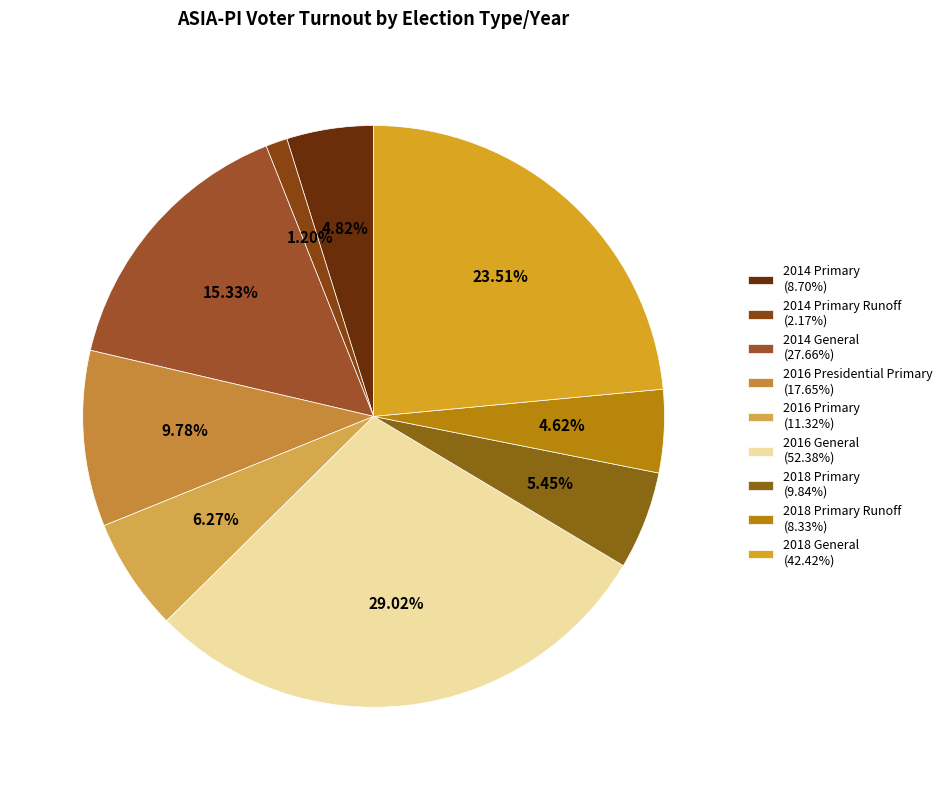

Count the number of slices in the pie.

9